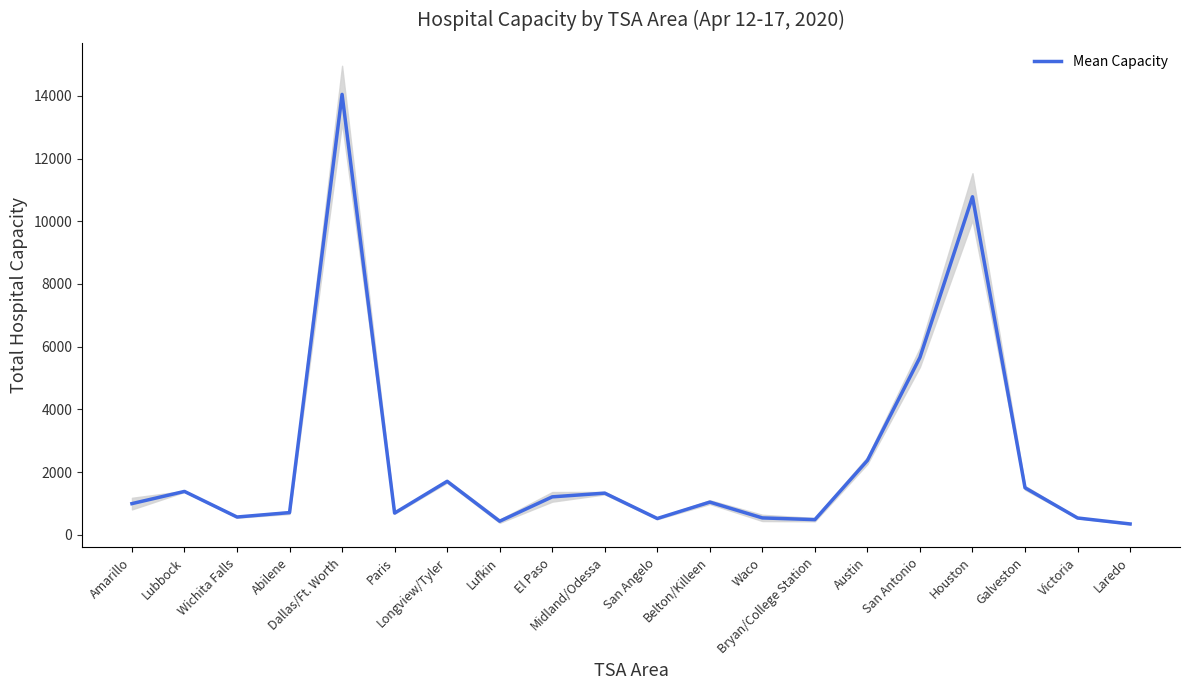

How many lines are shown in the chart?

1